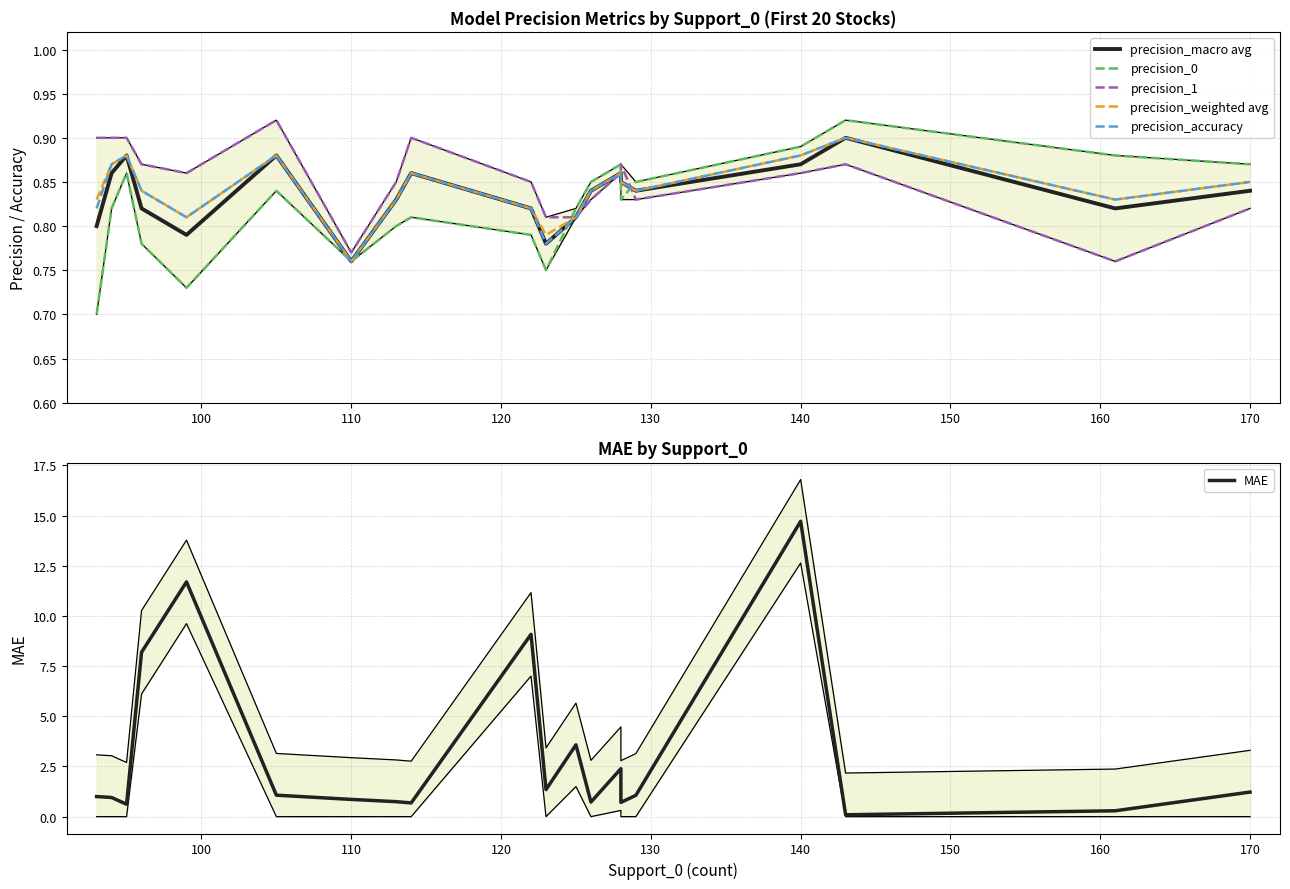

True or false: precision_macro avg and MAE cross at least once.

True